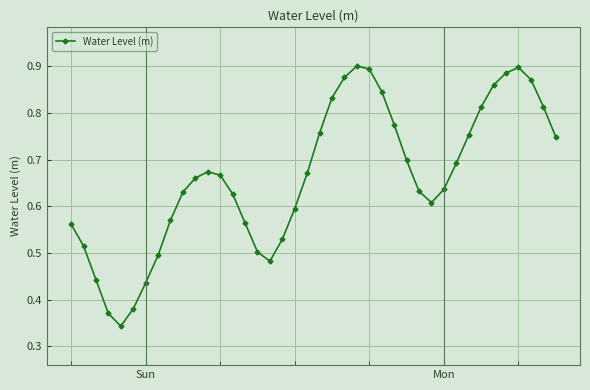

Count the values in the range 0 to 1.

40